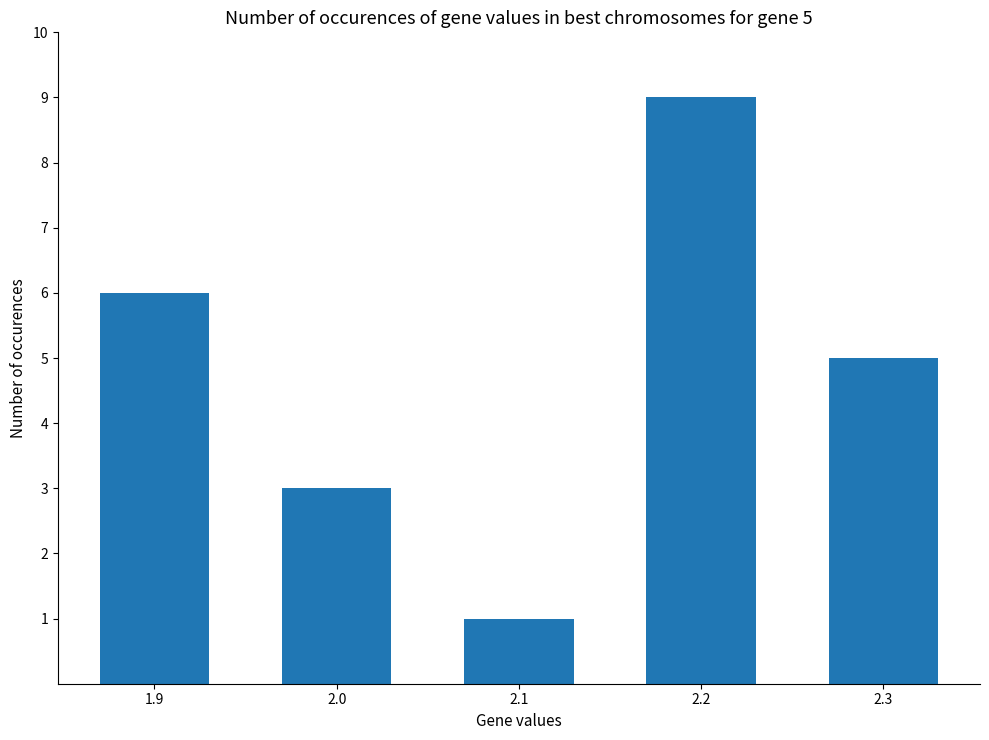

Rank the categories by value from lowest to highest.

2.1, 2.0, 2.3, 1.9, 2.2